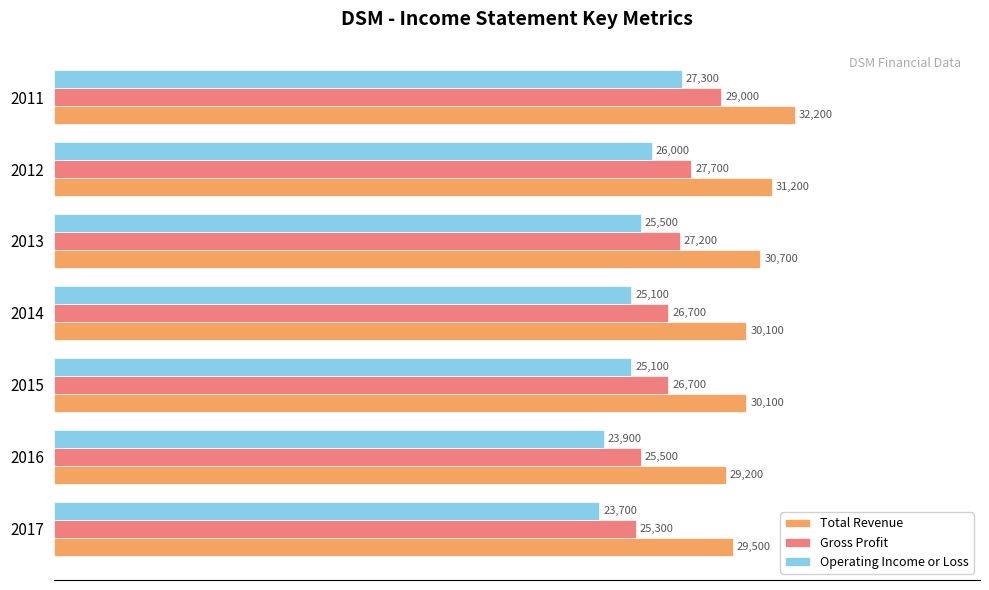

What are all the series names shown in the legend?

Total Revenue, Gross Profit, Operating Income or Loss